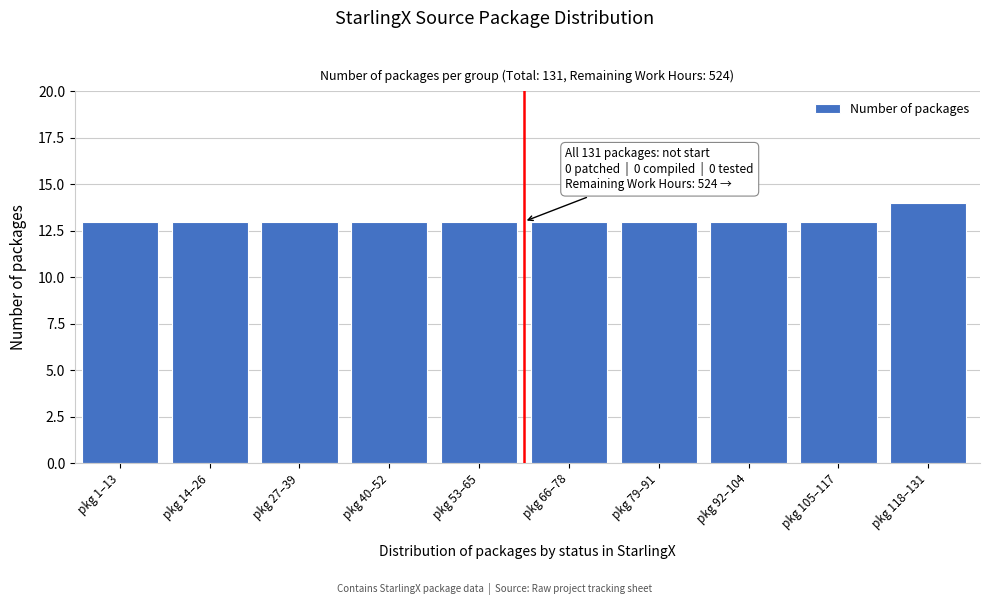

Reading right to left, transcribe all the data shown in this chart.

14	13	13	13	13	13	13	13	13	13